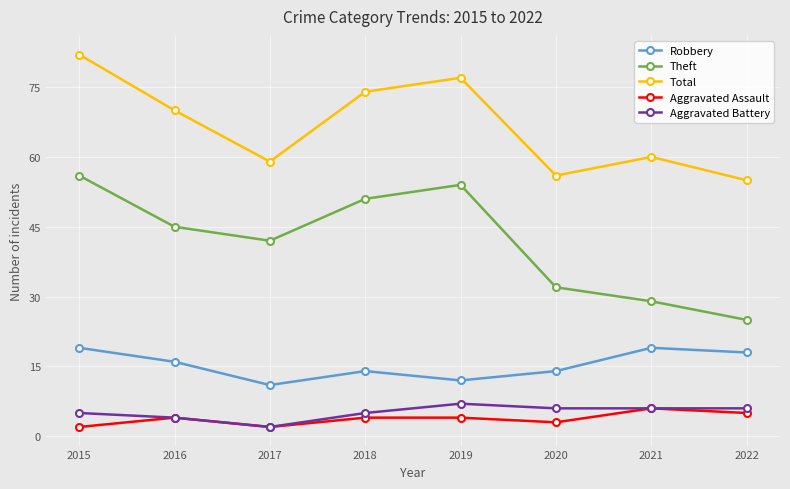

True or false: Total has a value of 55 at 2022.

True